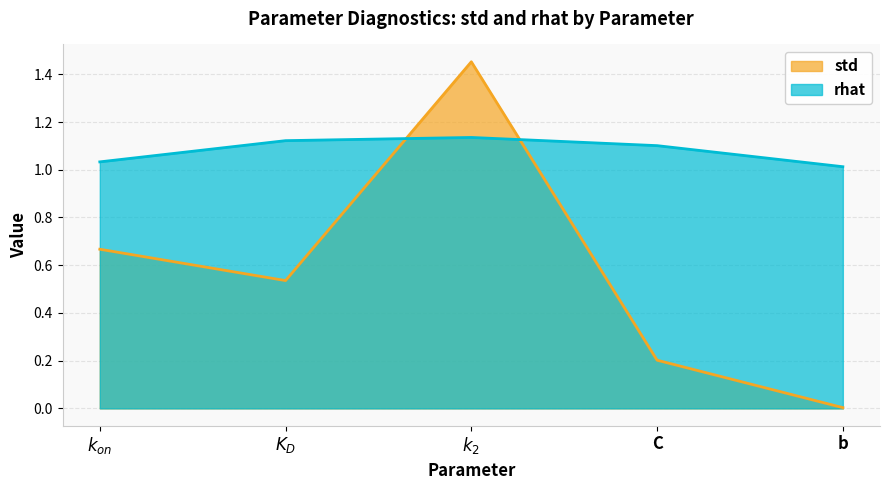

True or false: rhat and std intersect in this chart.

True